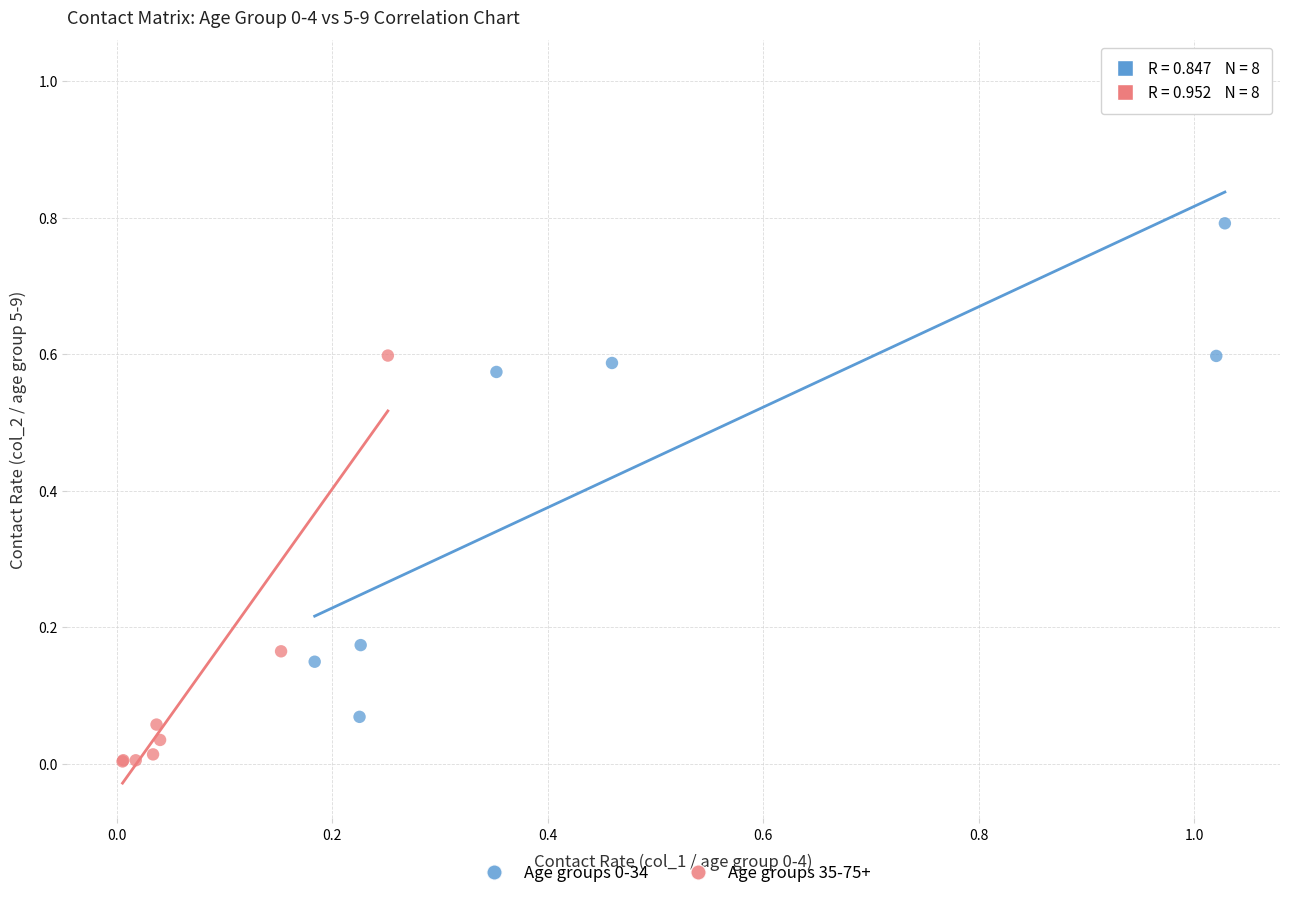

Which series reaches the minimum Y coordinate?

Age groups 35-75+